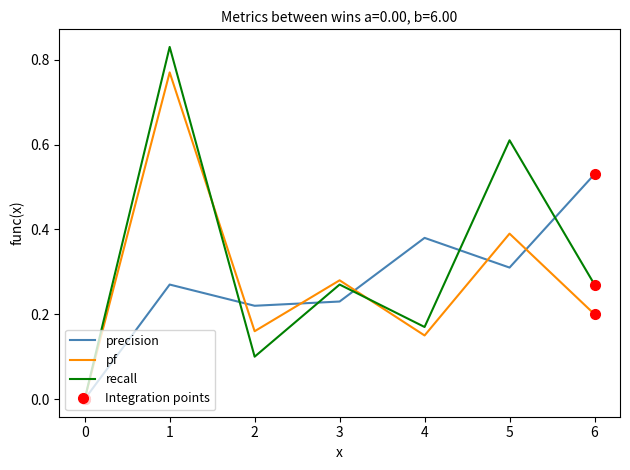

List the series in order of their peak value, highest first.

recall, pf, precision